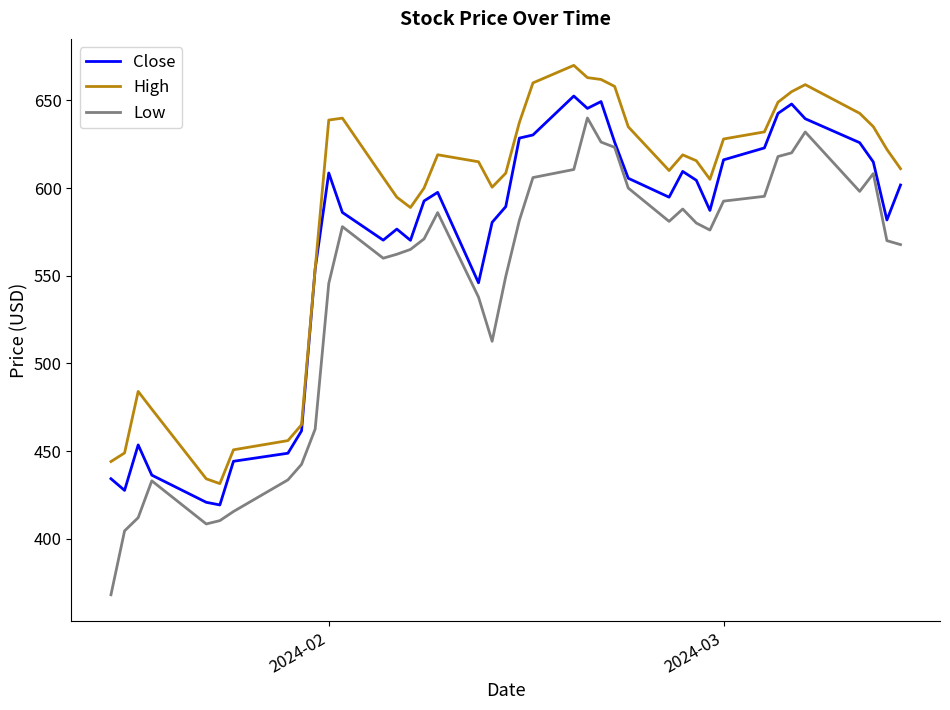

What is the maximum value for Low?

640.0